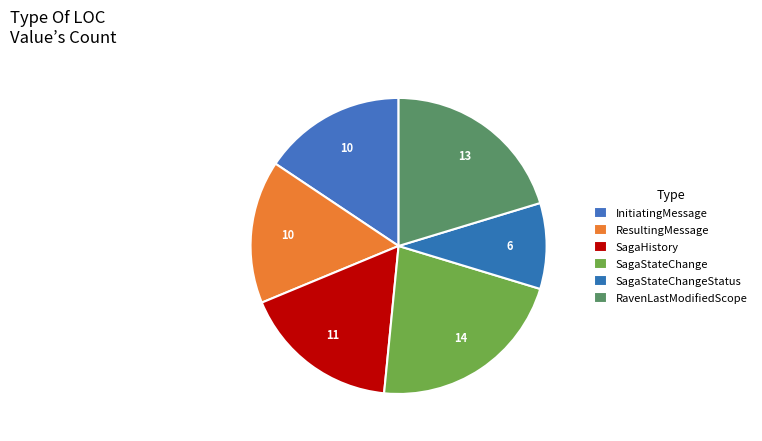

Count the number of slices in the pie.

6